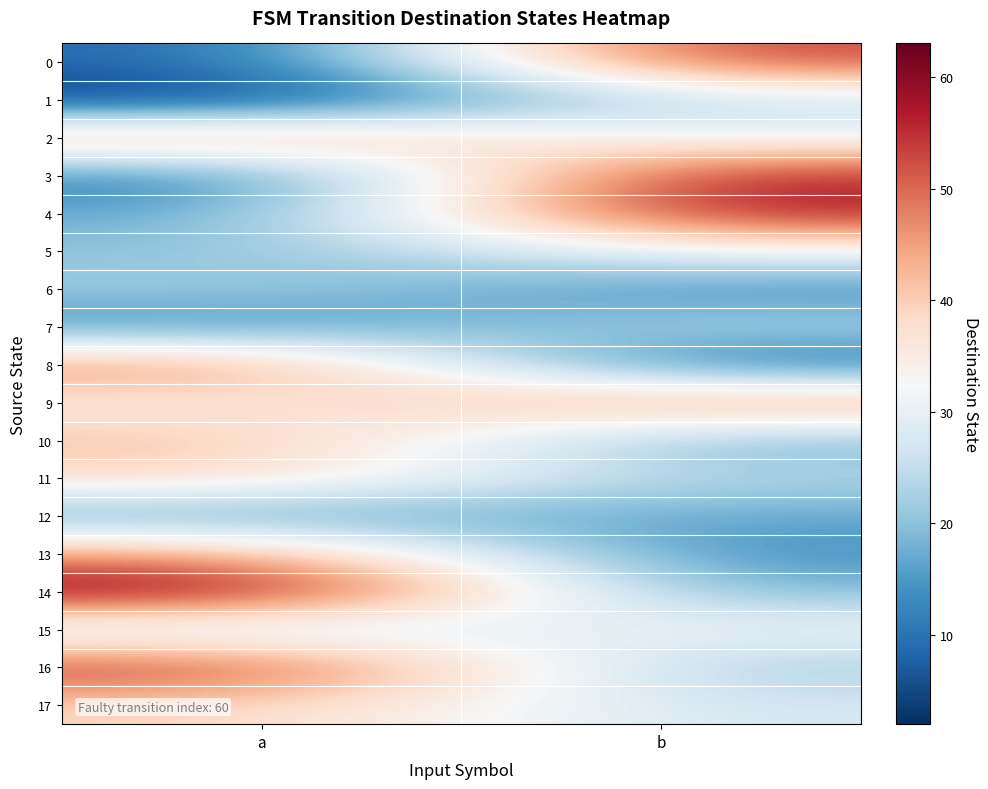

Which category has the lowest value across all series?

a